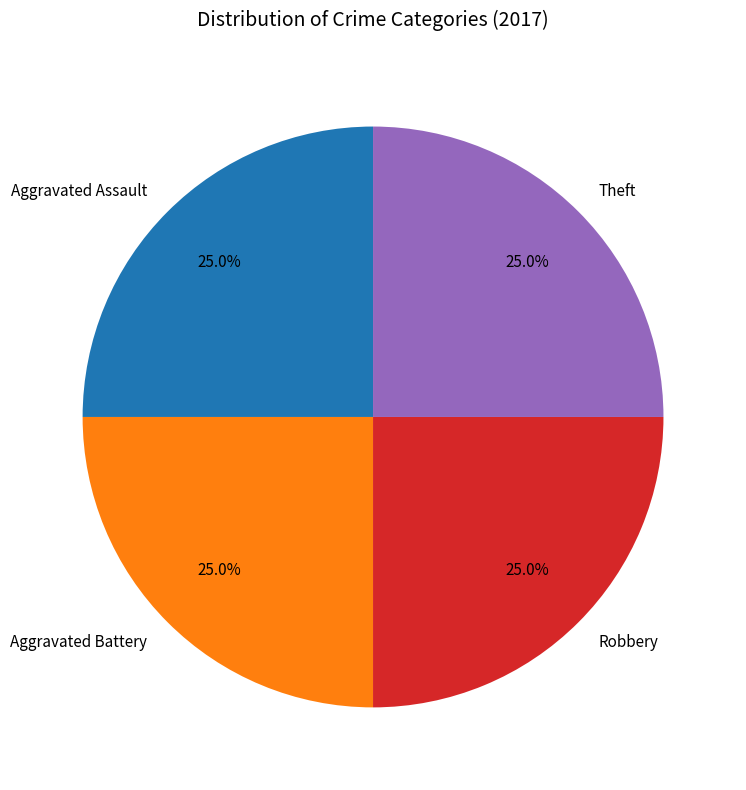

To the nearest percent, what is the difference between the largest and smallest slice percentages?

0%